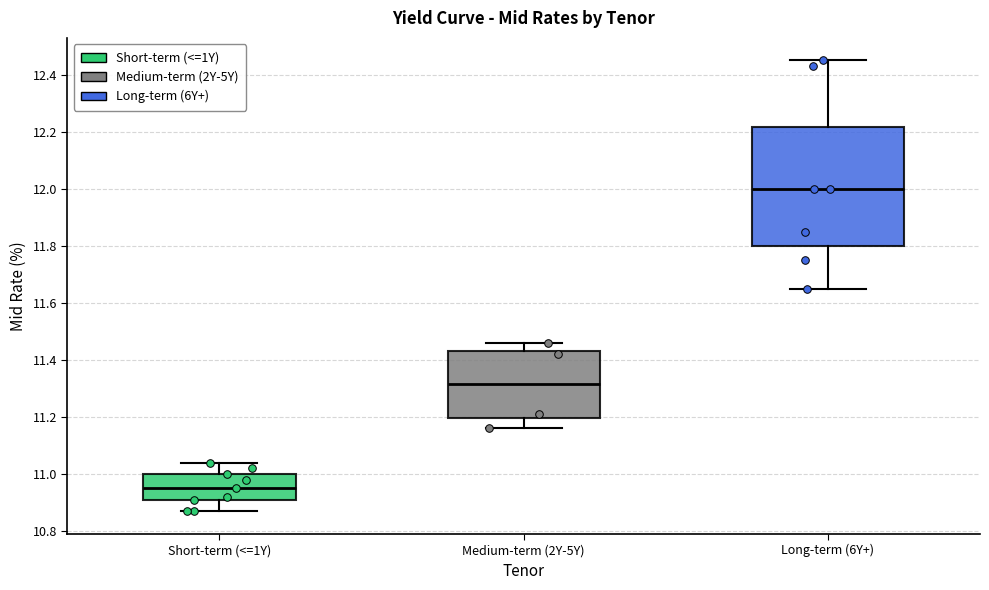

Reading left to right, transcribe this box plot: for each box, give where its median line is, the range the box spans, and where its two whiskers end, as read against the y-axis. The values are not printed on the chart, so give them approximately, as read against the axis.

Short-term (<=1Y): median 10.96, box 10.92 to 11.00, whiskers 10.88 to 11.04
Medium-term (2Y-5Y): median 11.32, box 11.20 to 11.44, whiskers 11.16 to 11.46
Long-term (6Y+): median 12.00, box 11.80 to 12.22, whiskers 11.66 to 12.46